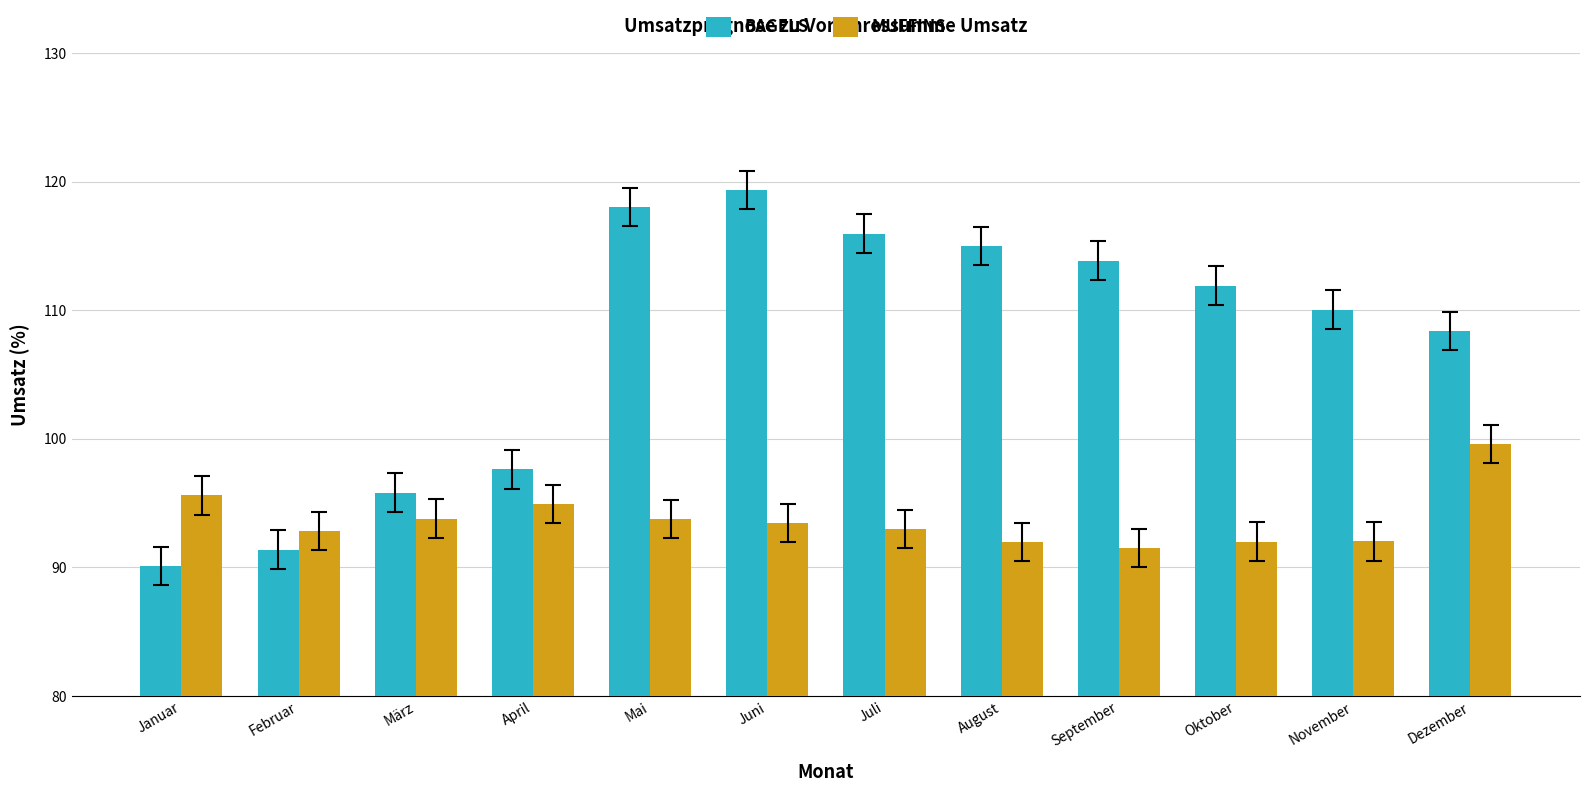

What is the spread (max minus min) of values at November?

18.0